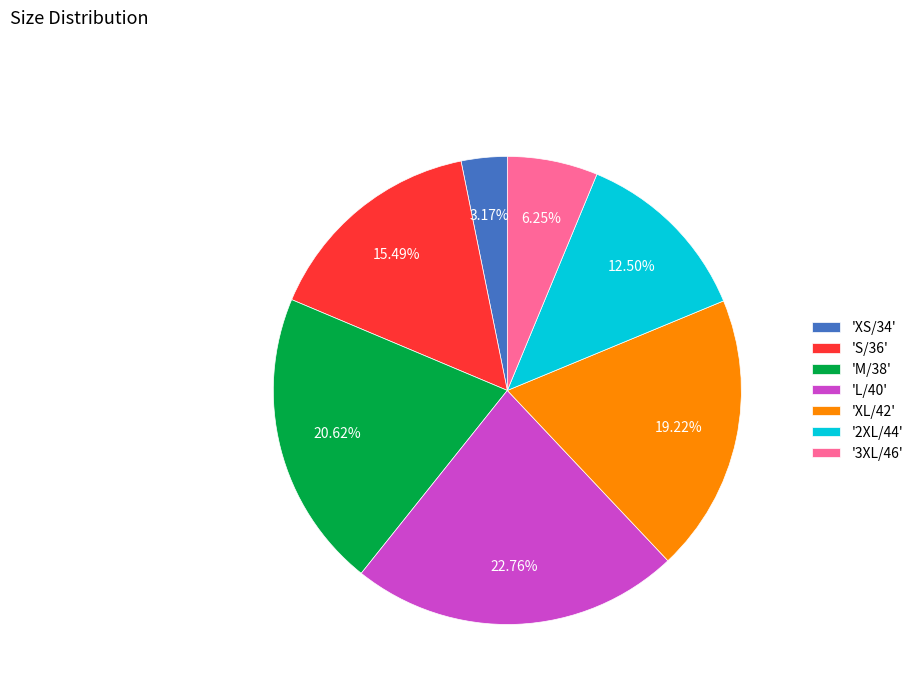

Which has a higher value, '2XL/44' or '3XL/46'?

'2XL/44'